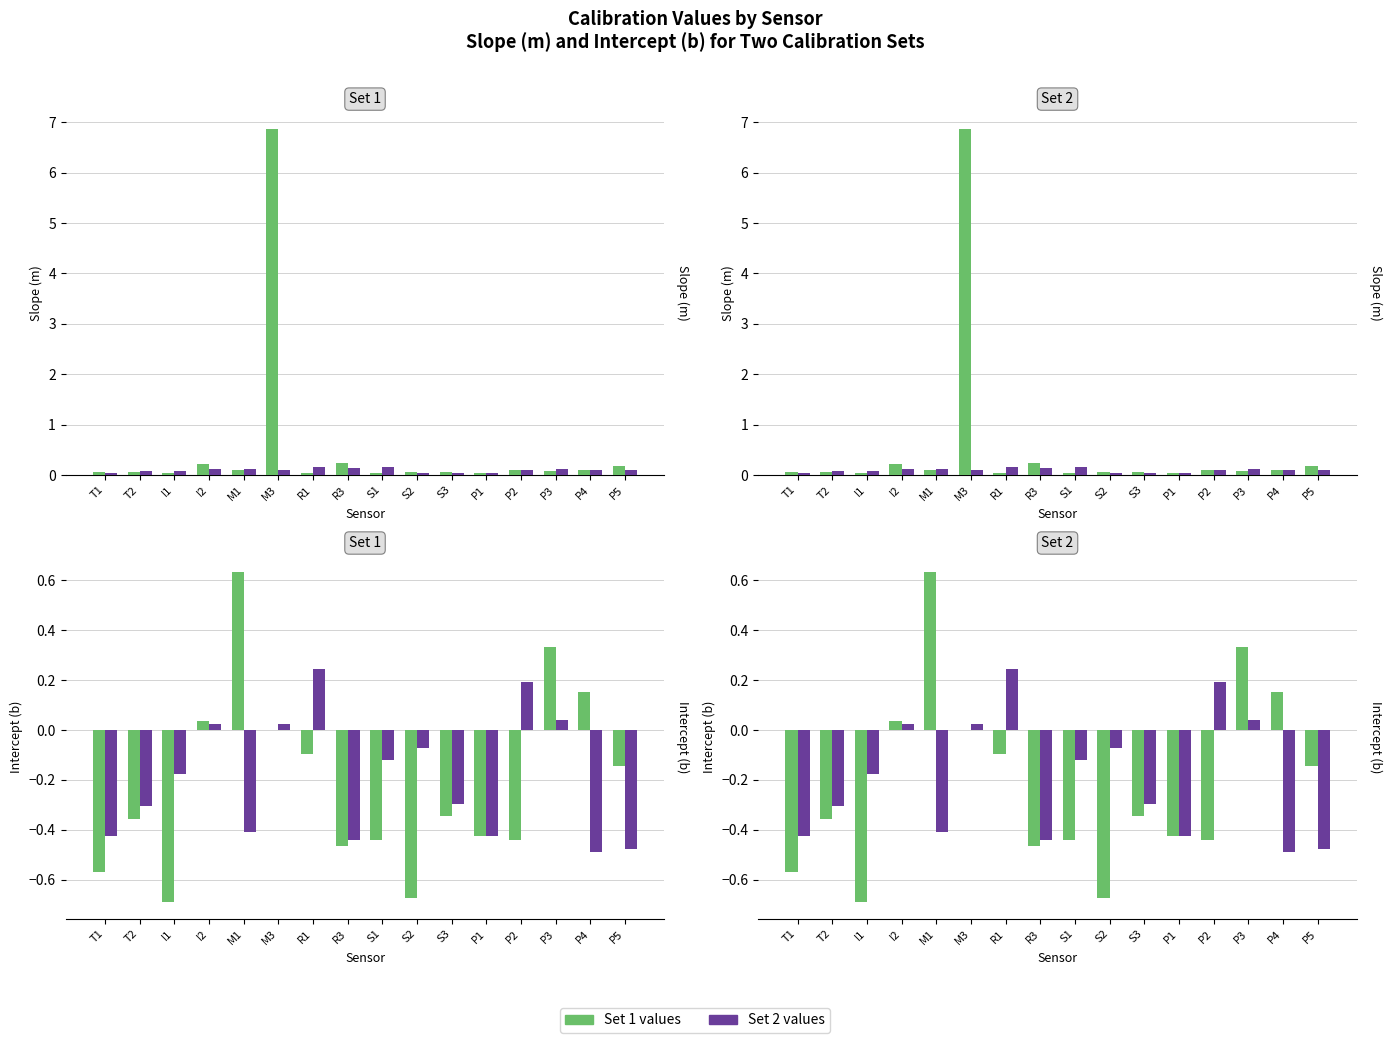

Where is b (Set 1) nearest to the value 0?

M3